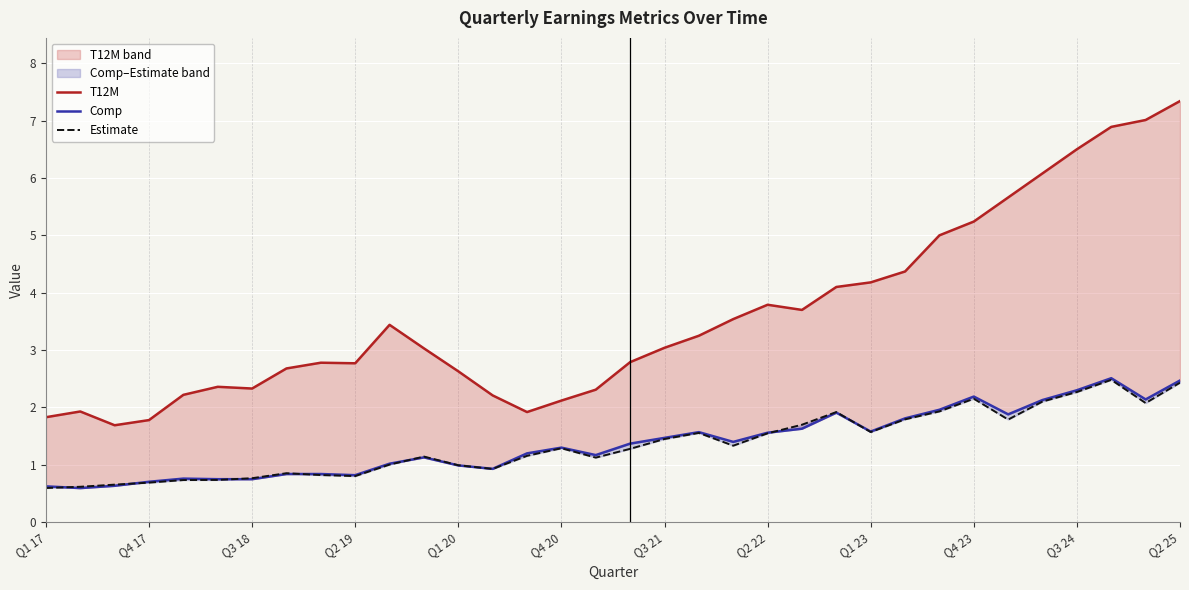

What is the difference between the maximum and second lowest values in the Estimate series?

1.9